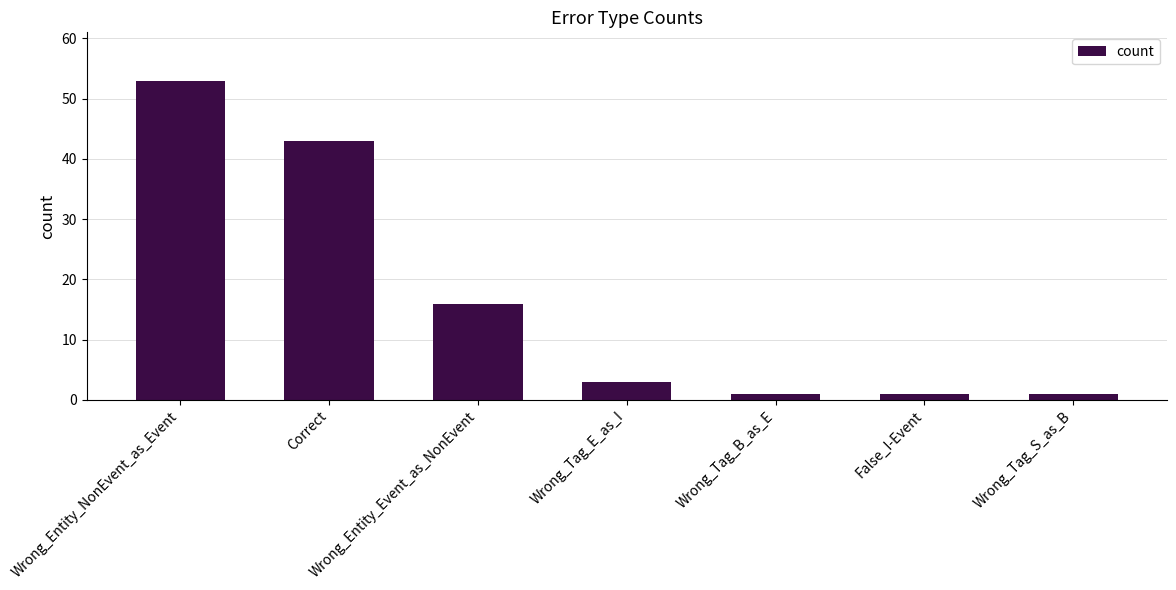

What is the maximum value shown in the chart?

53